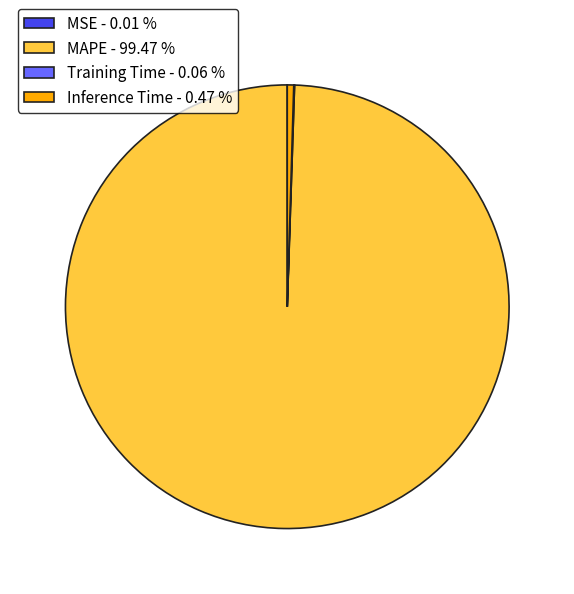

Is the sum of MAPE - 99.47 % and Inference Time - 0.47 % greater than half?

Yes